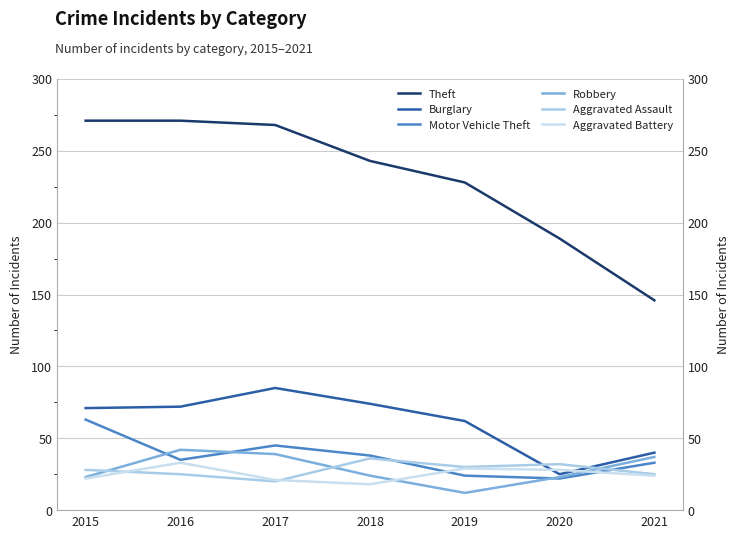

True or false: Theft and Aggravated Assault cross at least once.

False